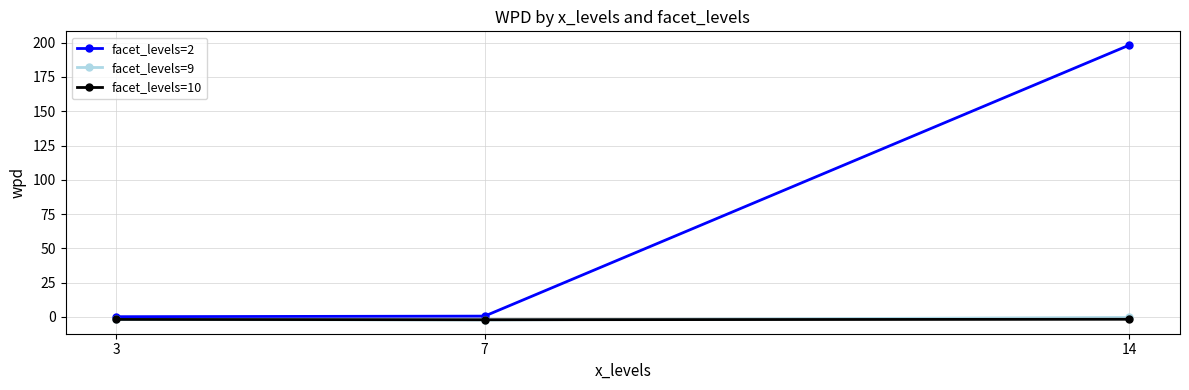

How many data points in facet_levels=9 are above -1?

1